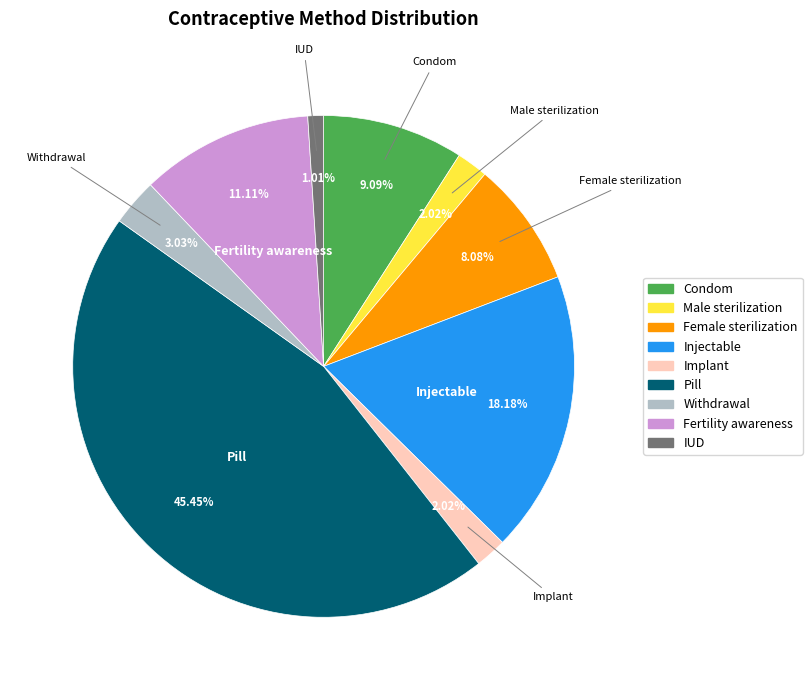

What percentage do Withdrawal and Female sterilization together represent?

11.1%